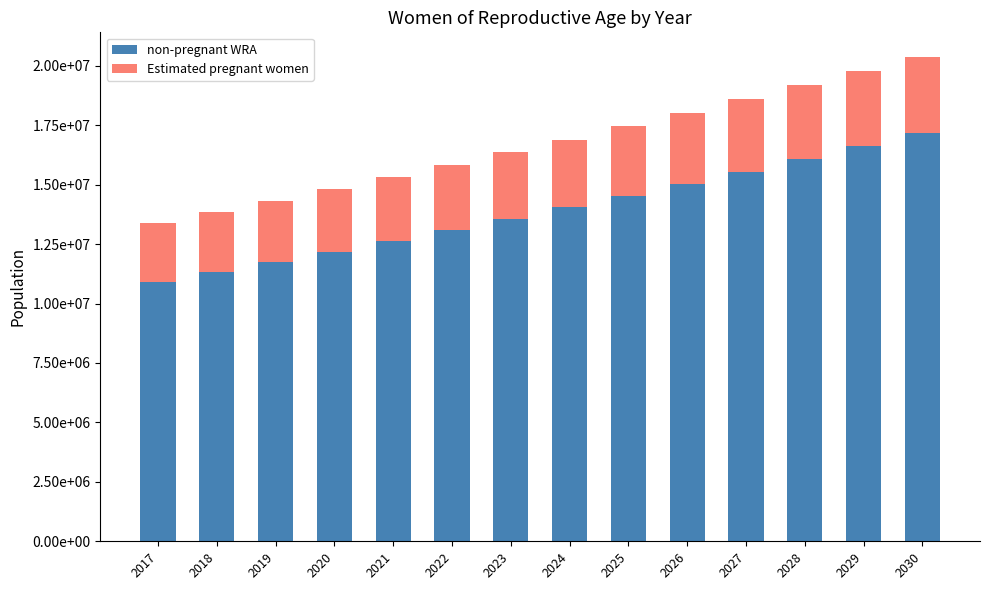

What is the lowest value of the non-pregnant WRA series?

10889222.4